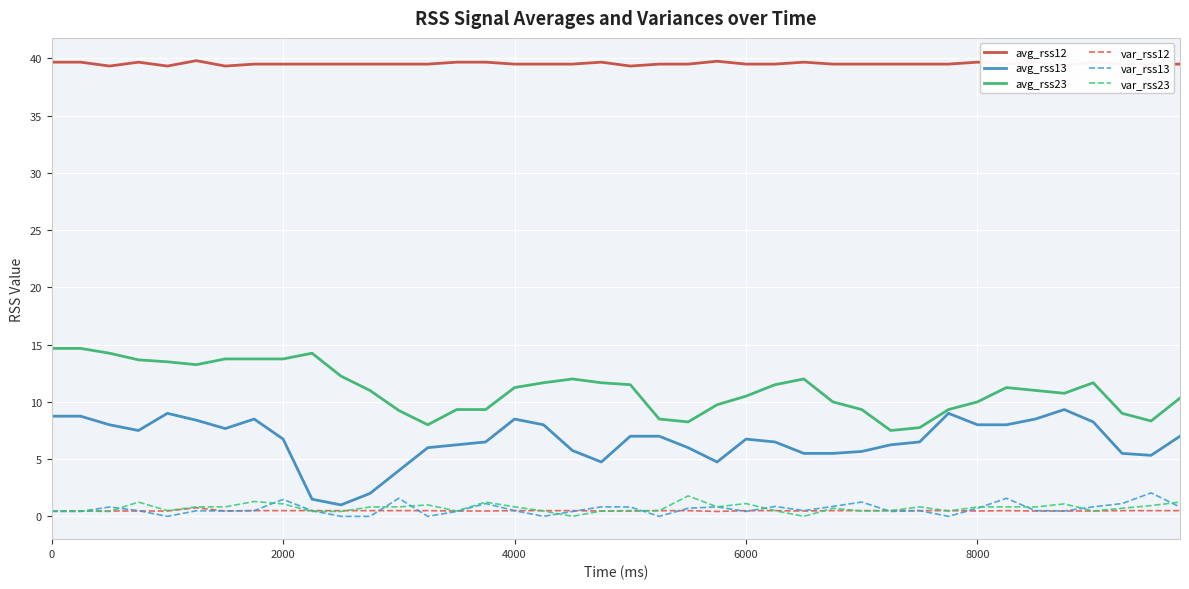

The value of avg_rss23 at 2000 is 18.9. True or false?

False